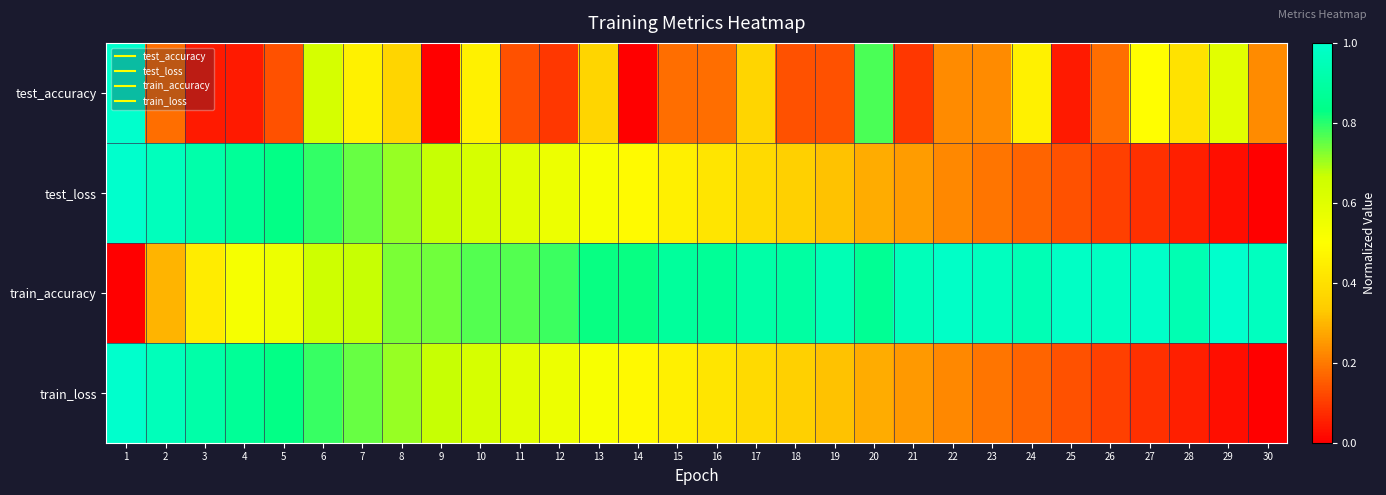

What is the spread (max minus min) of values at 10?

0.3